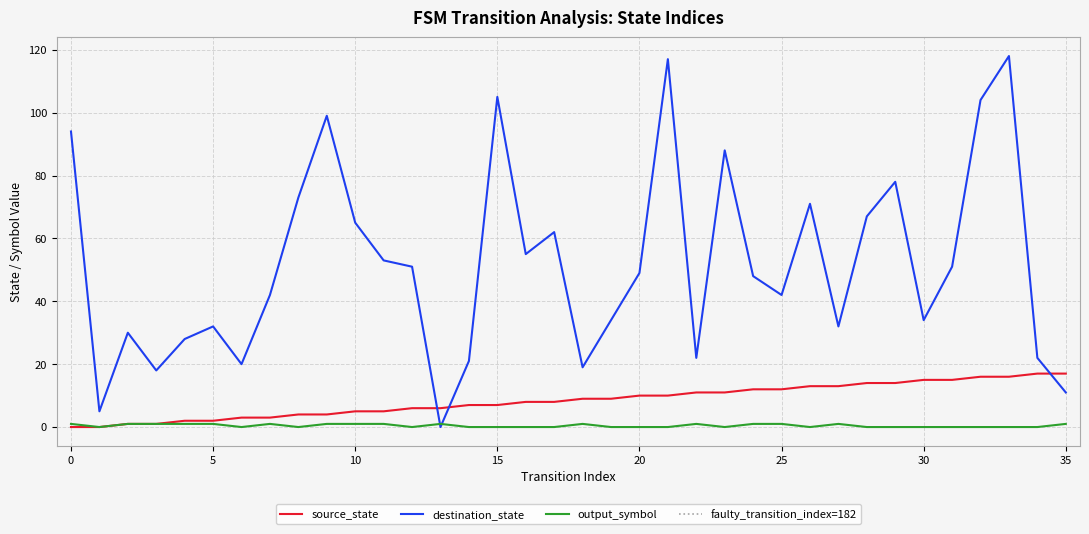

Does the chart display data point markers on the line(s)?

No